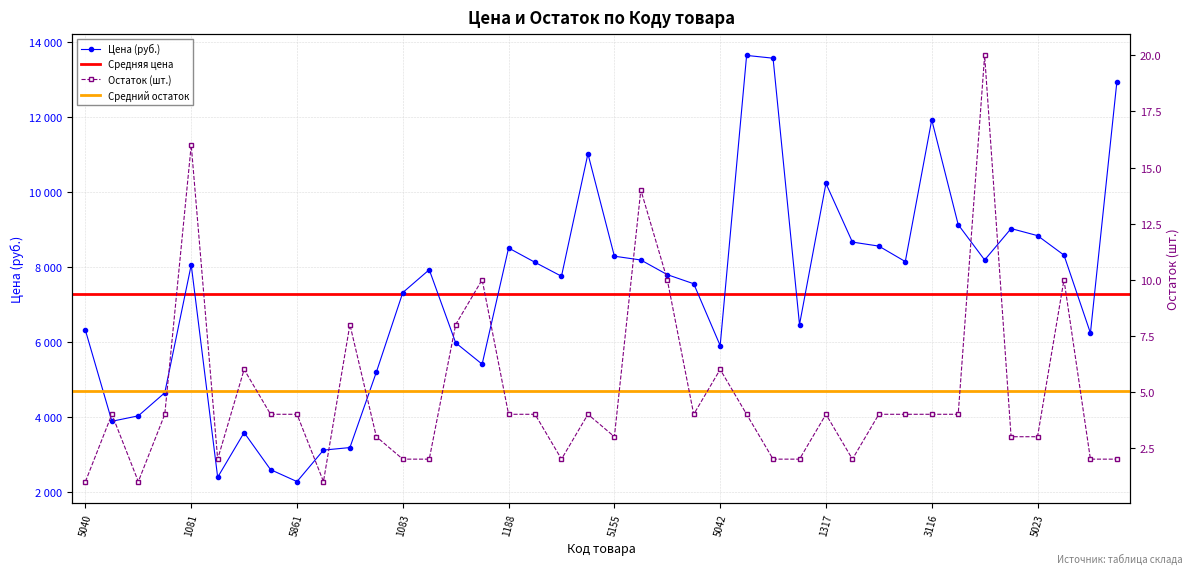

Which category has the lowest value across all series?

5040